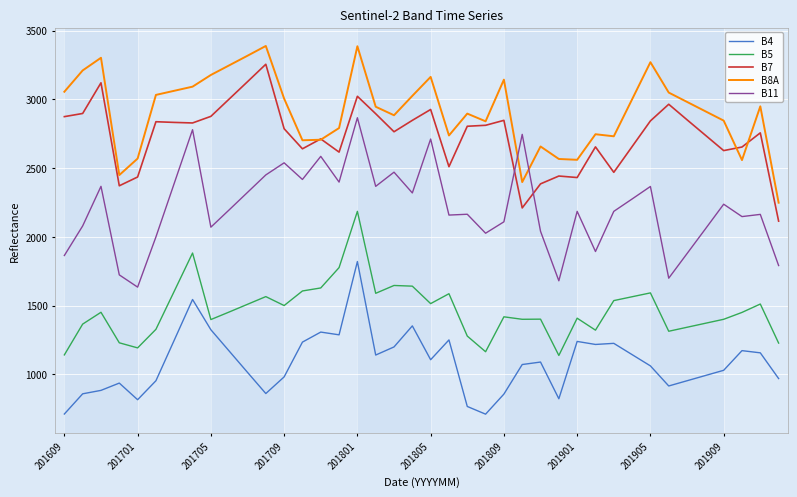

True or false: B4 and B7 cross at least once.

False